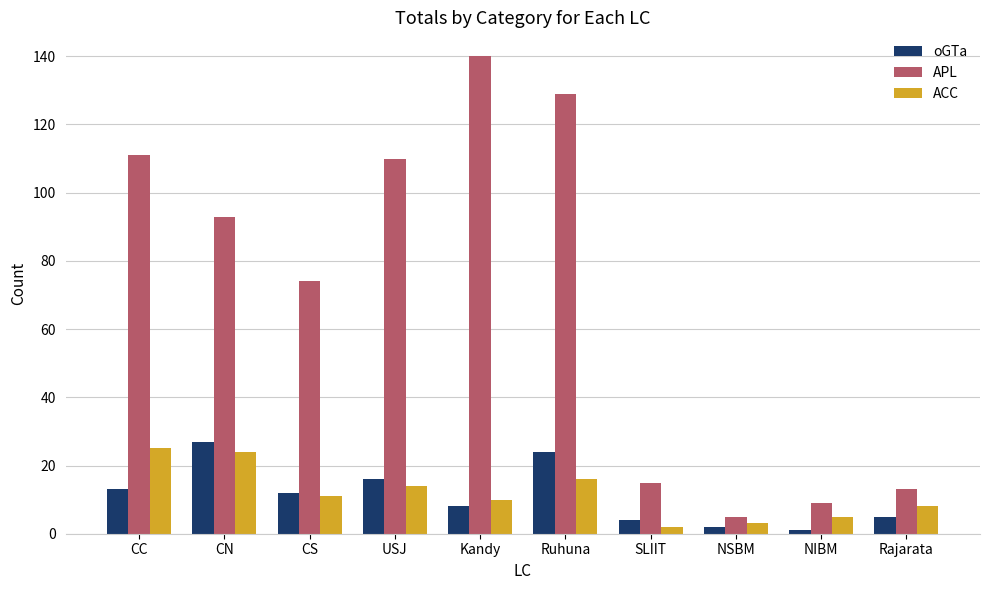

Which category has the highest value in the APL series?

Kandy